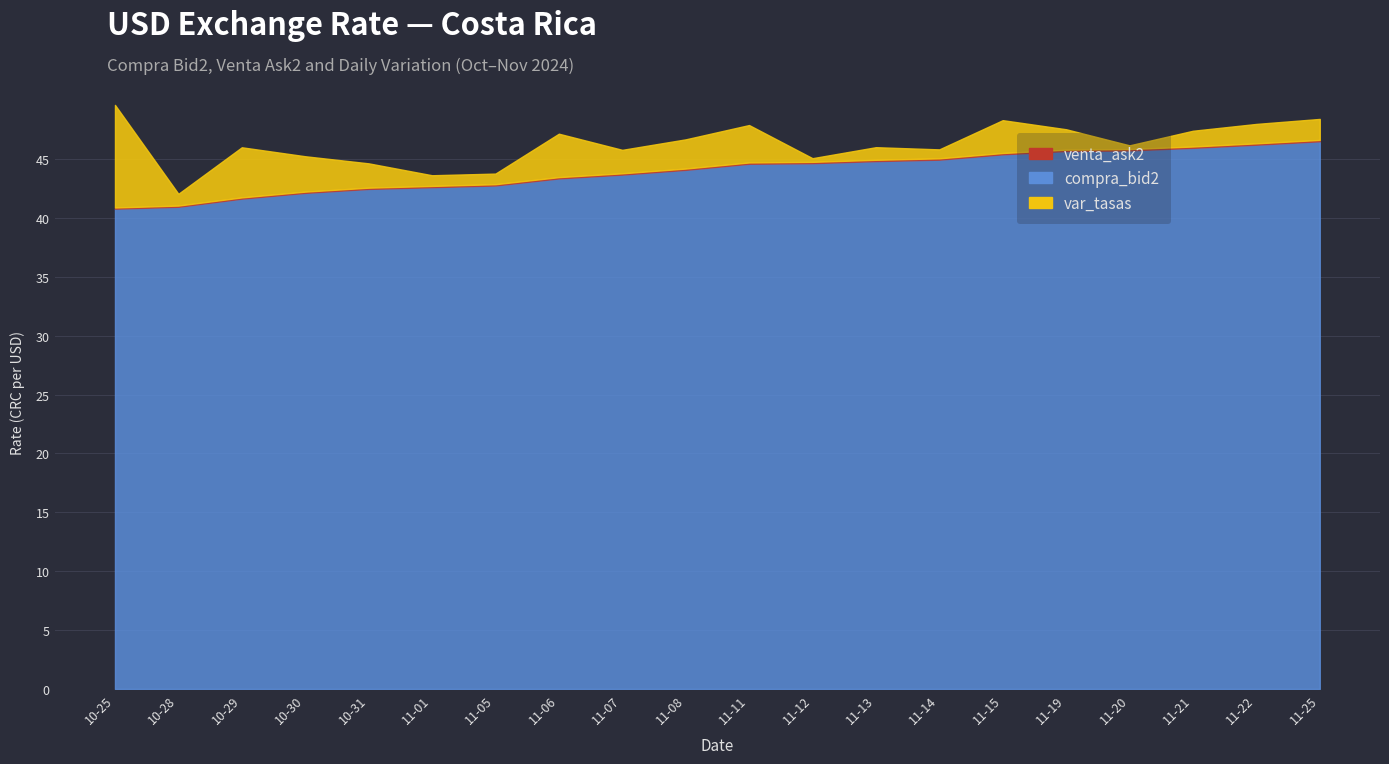

At which category does var_tasas reach its first local valley?

2024-10-28